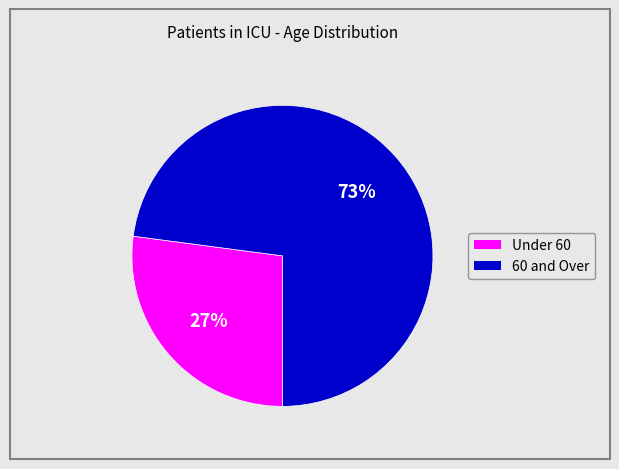

How many segments does this pie chart have?

2